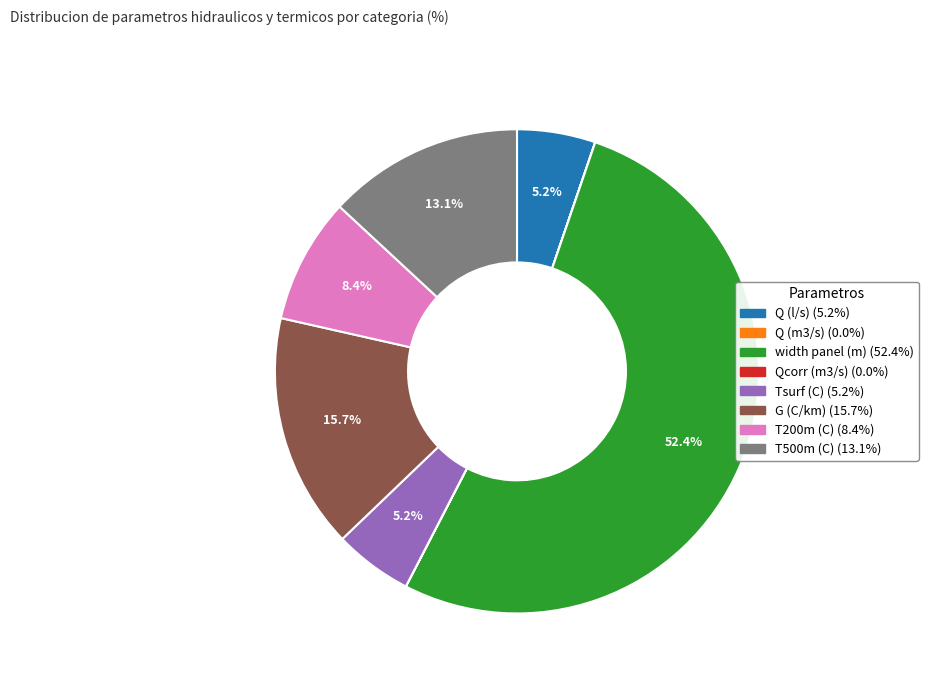

To the nearest percent, what percentage of the pie is G (C/km)?

16%